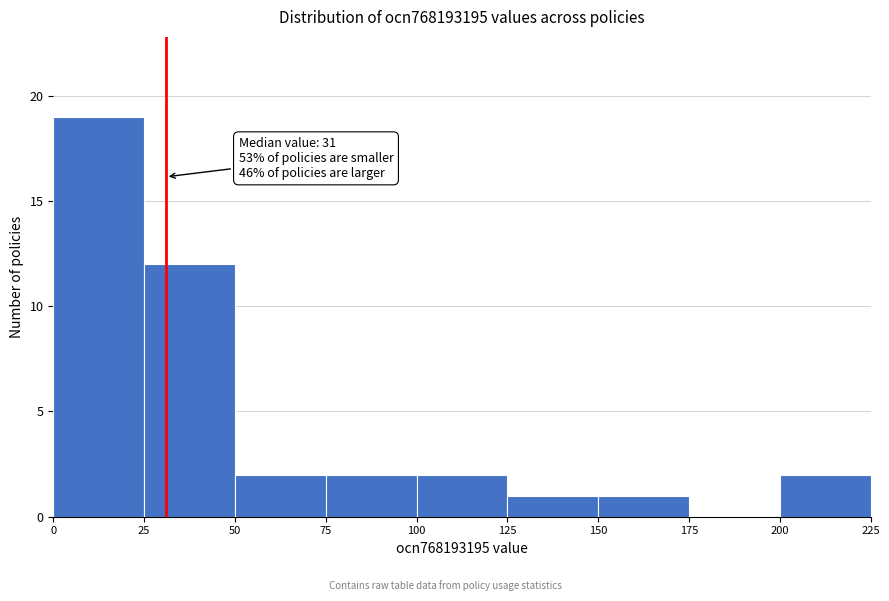

Over which range of the x-axis is the bar tallest?

0 to 25